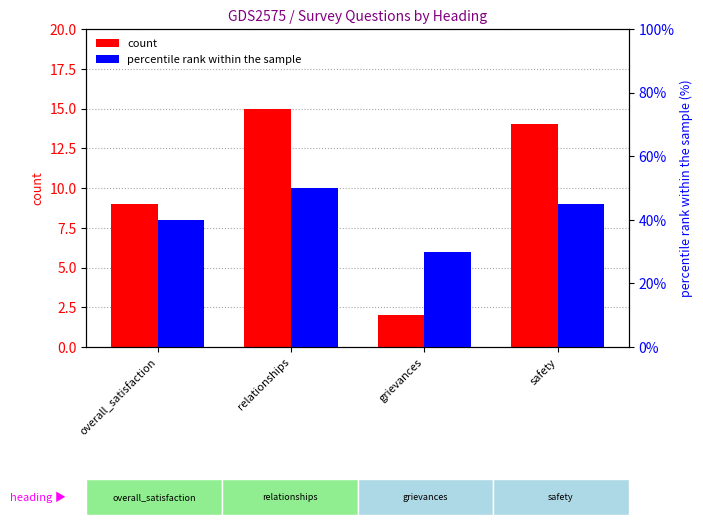

Which label corresponds to the smallest value in the chart?

grievances